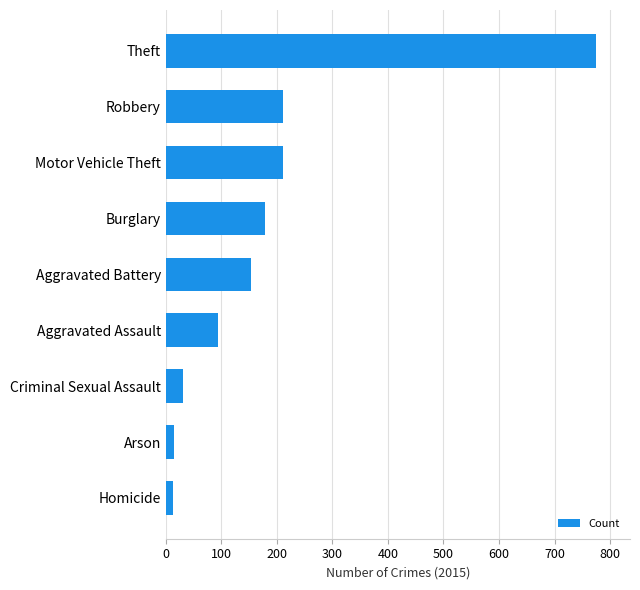

Which label corresponds to the largest value in the chart?

Theft